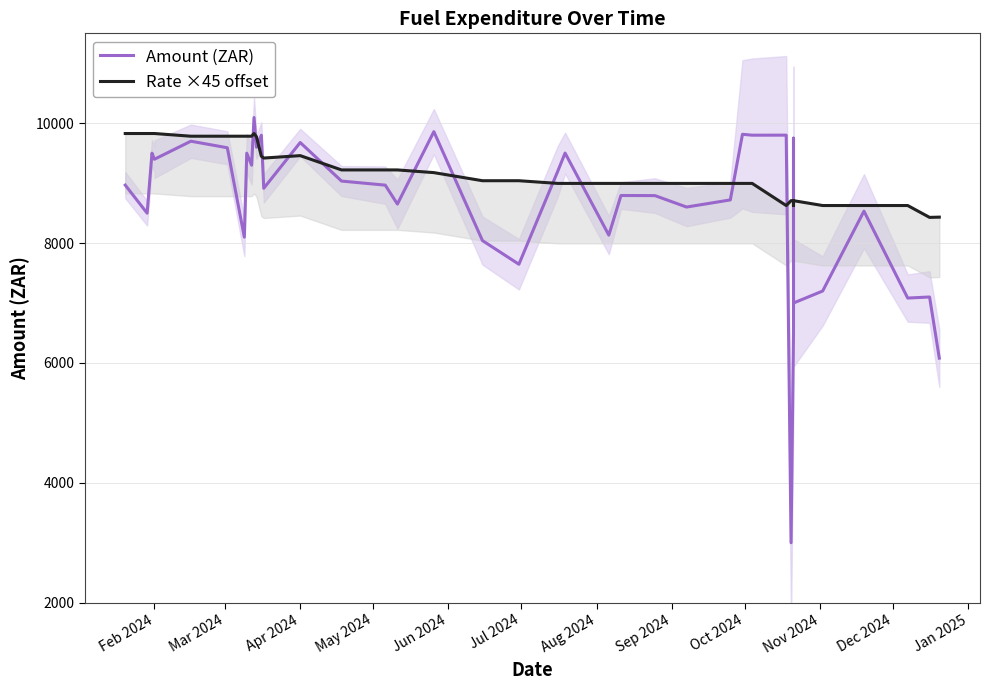

The Rate ×45 offset series shows 16866.5 at Apr 2024. True or false?

False